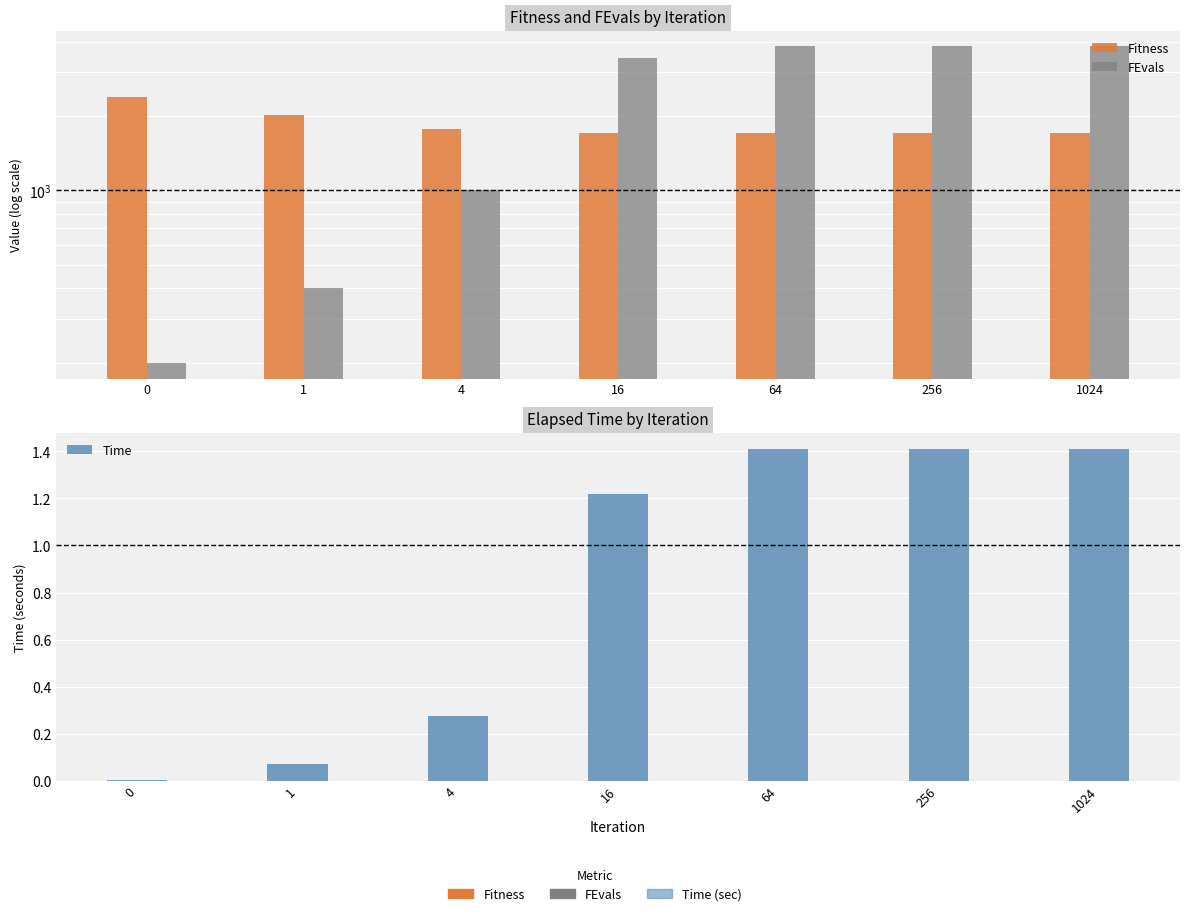

Reading left to right, list all the values displayed in this chart.

Fitness: 2391.6	2024.4	1771.4	1706.3	1706.3	1706.3	1706.3
FEvals: 200.0	402.0	1006.0	3421.0	3823.0	3823.0	3823.0
Time: 0.0	0.1	0.3	1.2	1.4	1.4	1.4